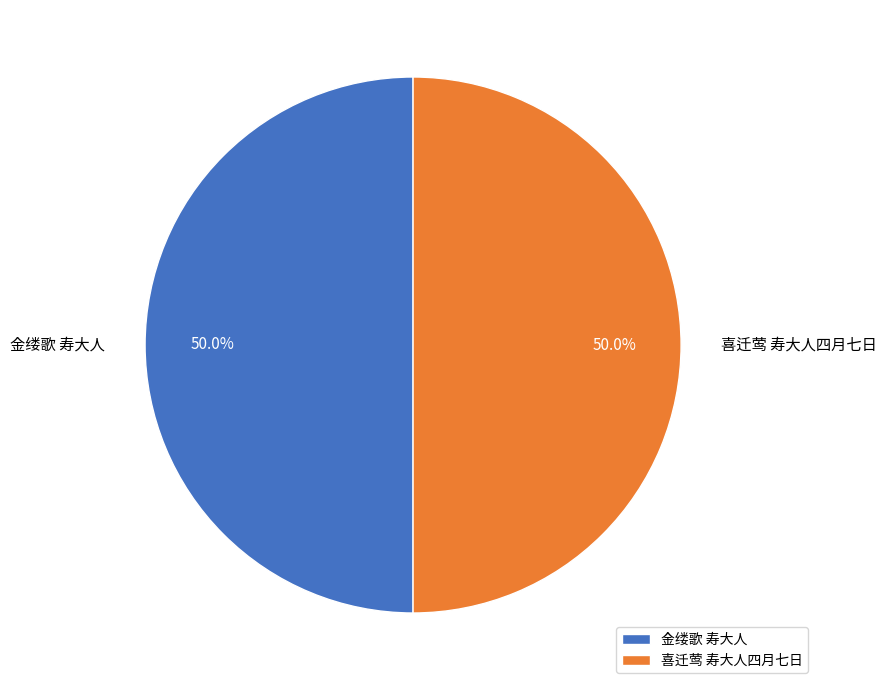

What is the ratio of the value at 金缕歌 寿大人 to the value at 喜迁莺 寿大人四月七日?

1.0